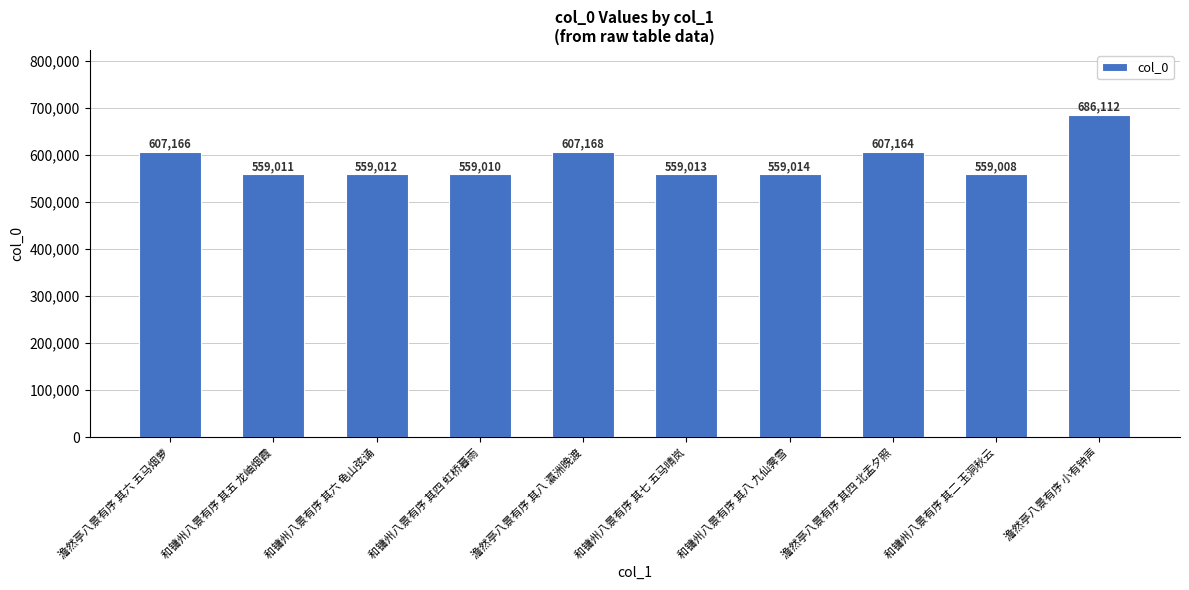

Approximately how many times larger is the value at 和镛州八景有序 其八 九仙霁雪 compared to 澹然亭八景有序 其六 五马烟萝?

0.9